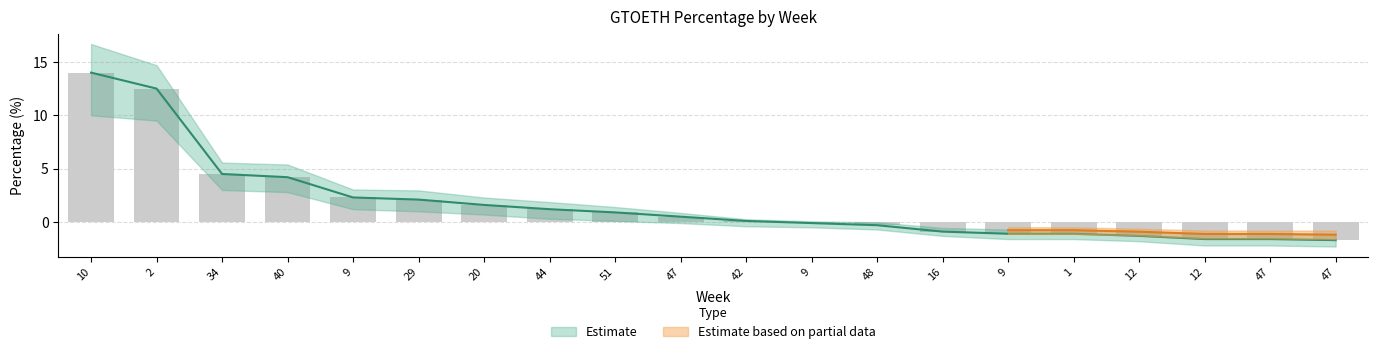

Which category has the lowest value across all series?

47